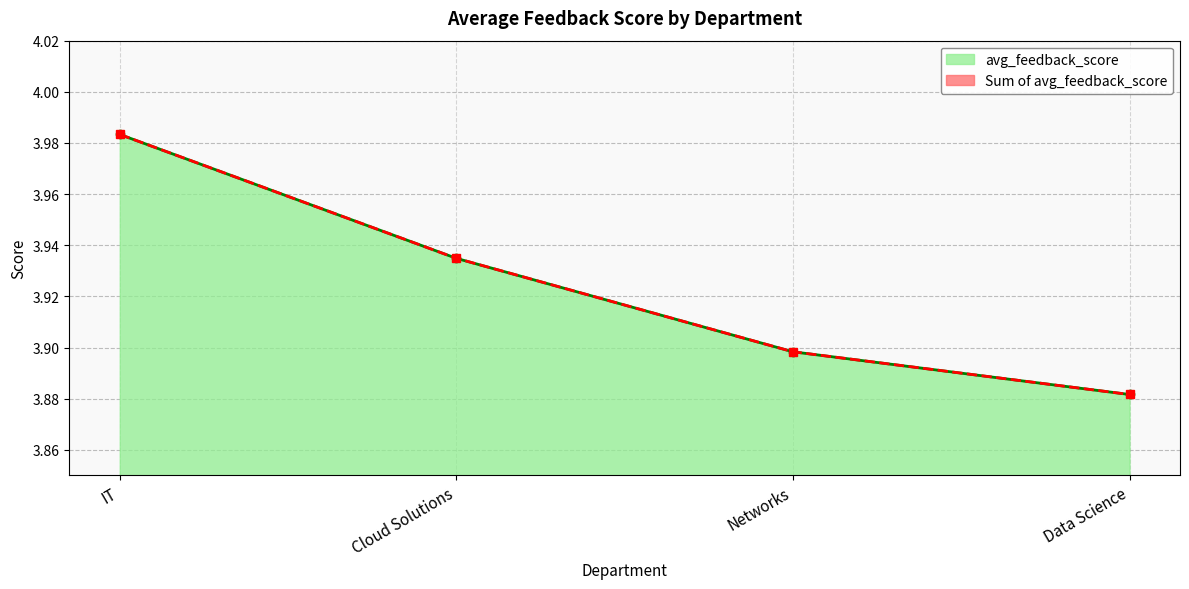

The value of avg_feedback_score at Data Science is 5.5. True or false?

False